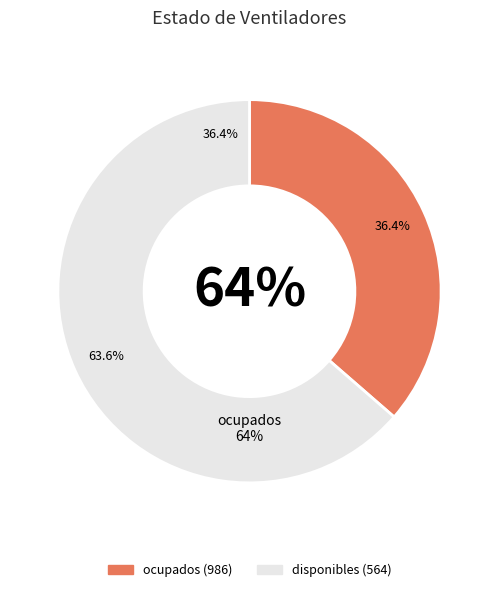

The ocupados slice represents 64% of the pie. True or false?

True